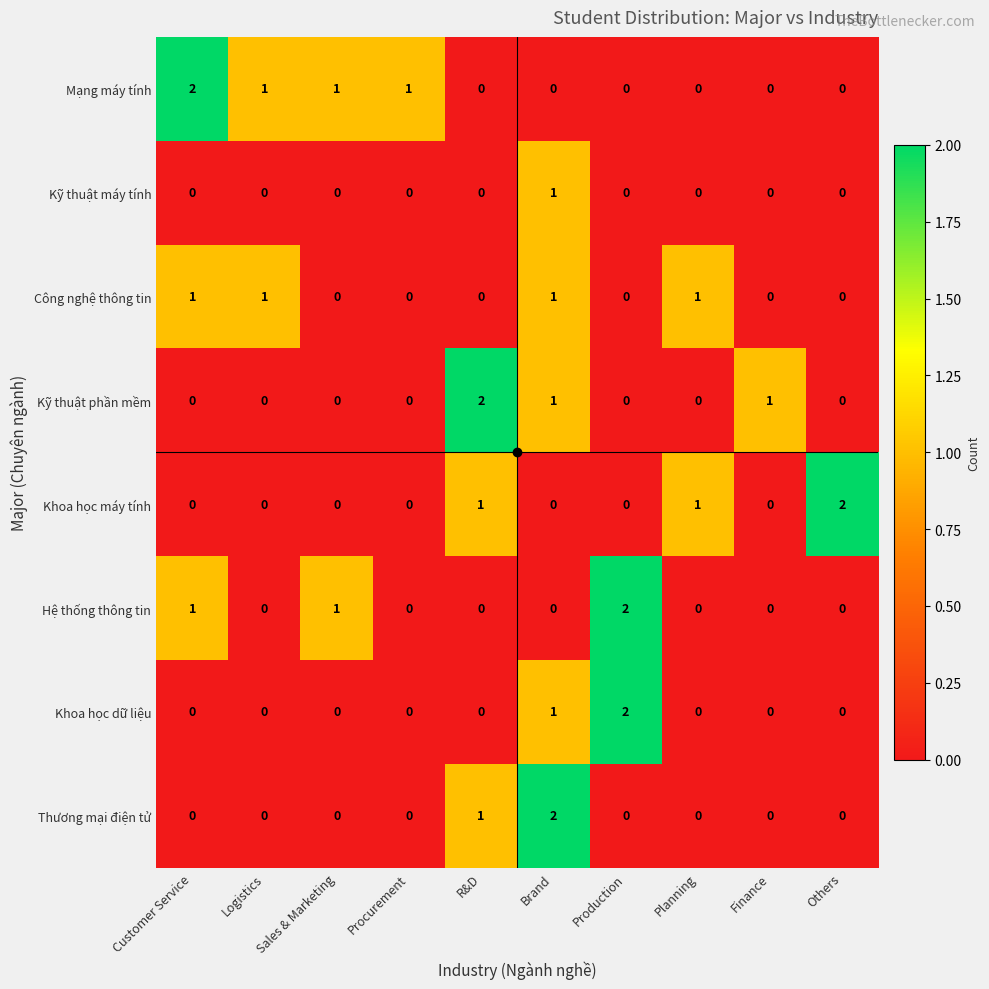

At how many categories does at least one series exceed 0?

10